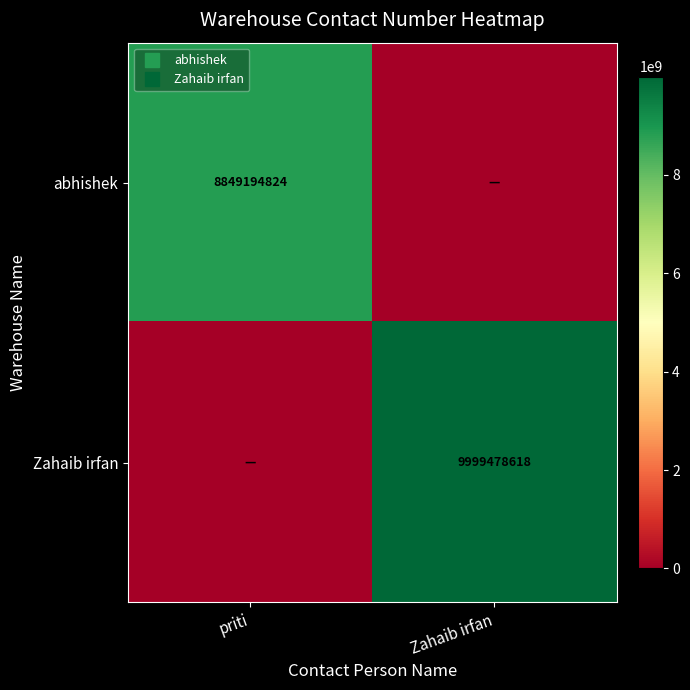

What is the average value of the Zahaib irfan series?

4999739309